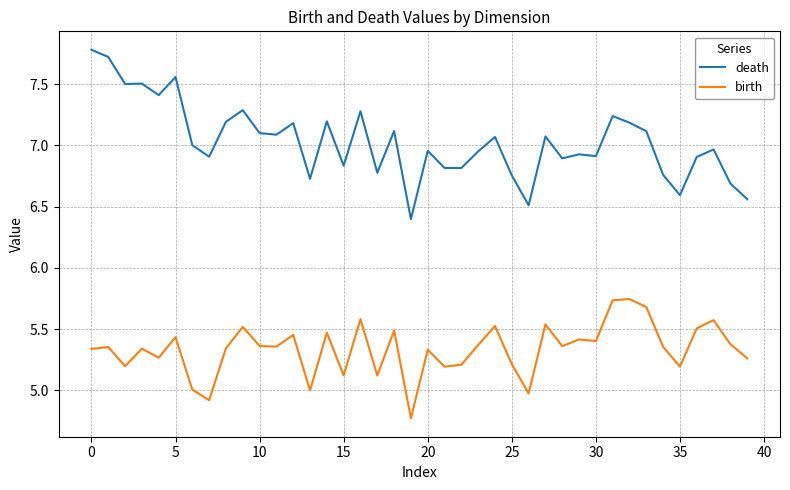

What is the maximum value for death?

7.8